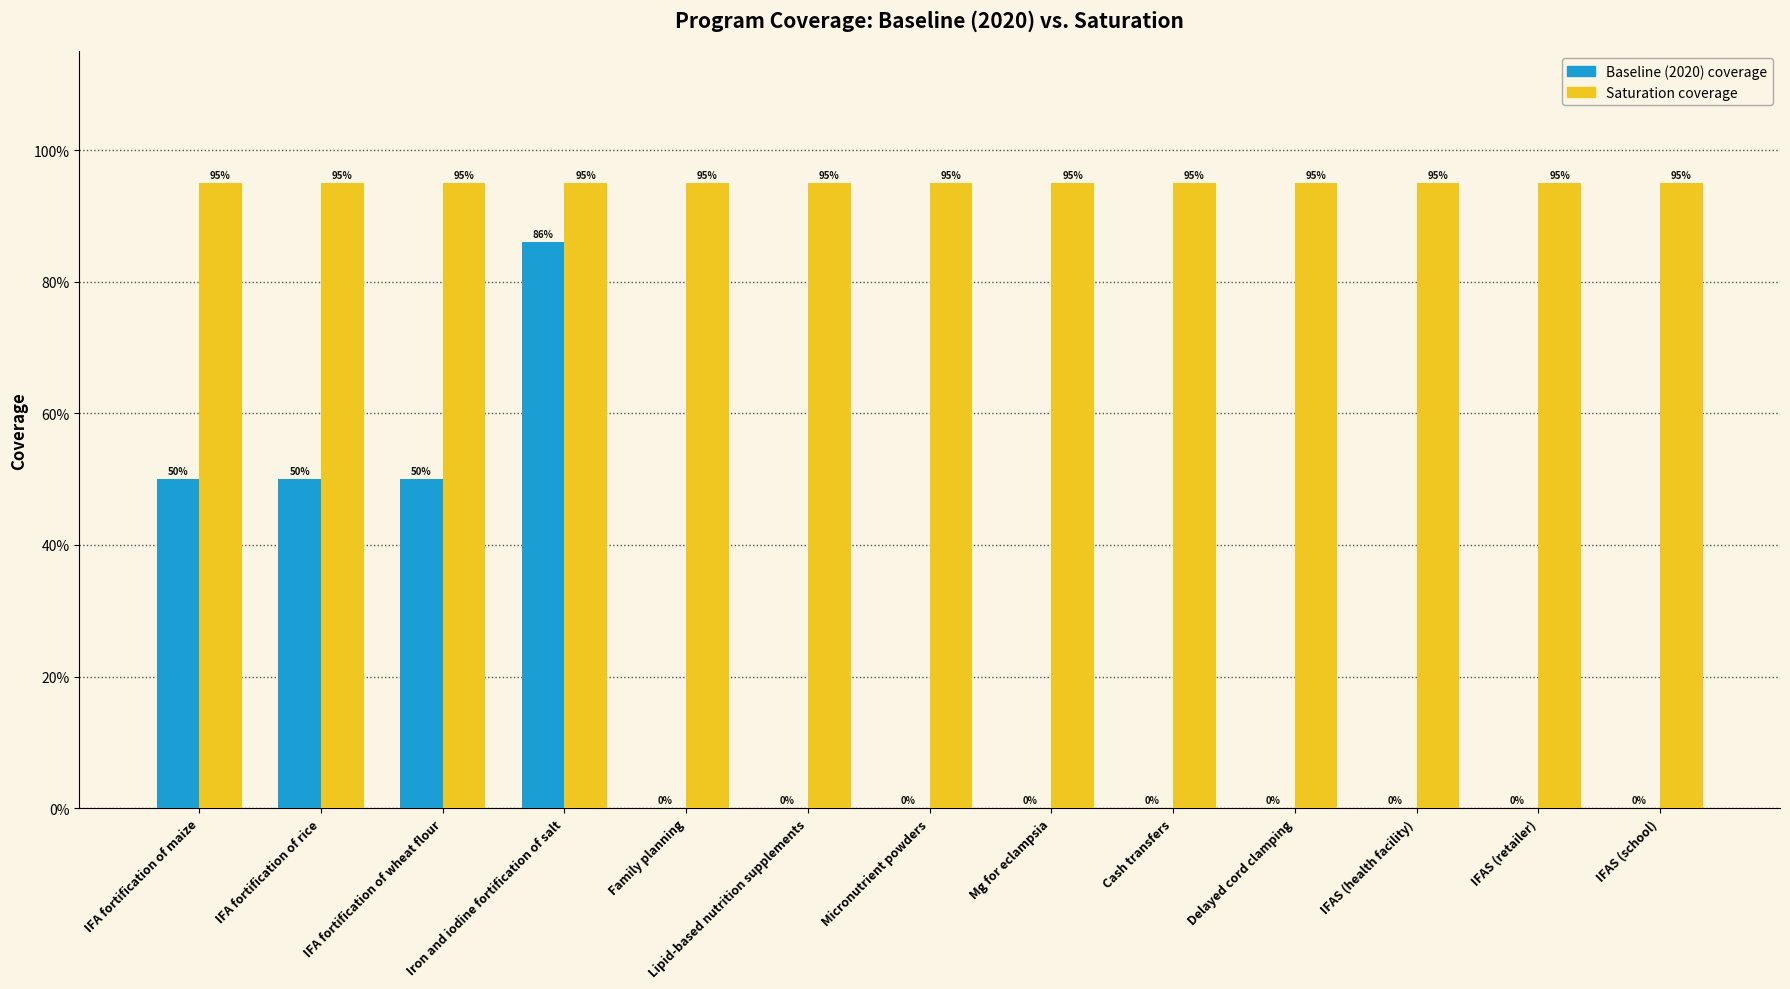

Reading right to left, what are all the values shown in this chart?

Baseline (2020) coverage: IFAS (school)=0.0	IFAS (retailer)=0.0	IFAS (health facility)=0.0	Delayed cord clamping=0.0	Cash transfers=0.0	Mg for eclampsia=0.0	Micronutrient powders=0.0	Lipid-based nutrition supplements=0.0	Family planning=0.0	Iron and iodine fortification of salt=0.9	IFA fortification of wheat flour=0.5	IFA fortification of rice=0.5	IFA fortification of maize=0.5
Saturation coverage: IFAS (school)=0.9	IFAS (retailer)=0.9	IFAS (health facility)=0.9	Delayed cord clamping=0.9	Cash transfers=0.9	Mg for eclampsia=0.9	Micronutrient powders=0.9	Lipid-based nutrition supplements=0.9	Family planning=0.9	Iron and iodine fortification of salt=0.9	IFA fortification of wheat flour=0.9	IFA fortification of rice=0.9	IFA fortification of maize=0.9